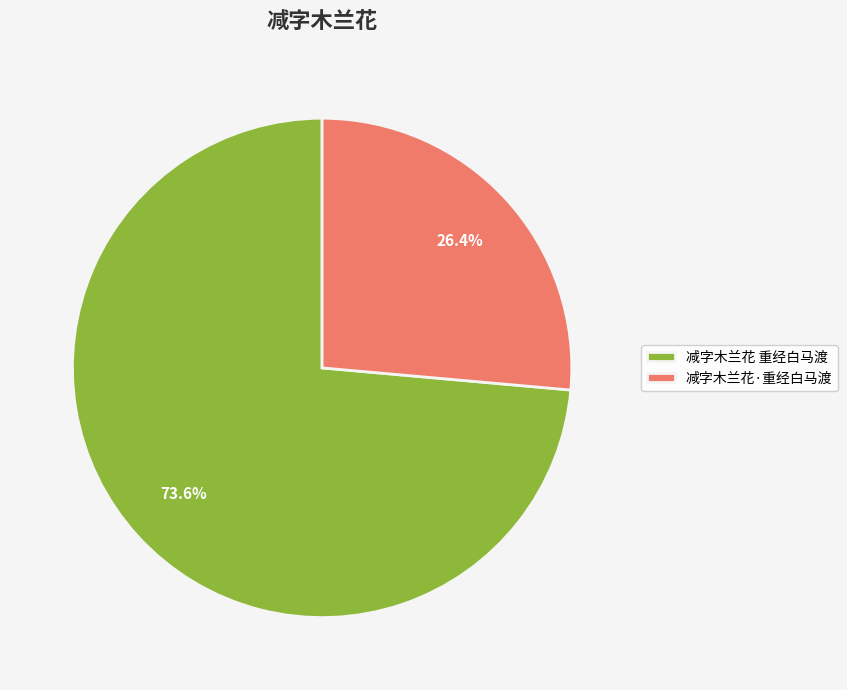

Which slice is the largest?

减字木兰花 重经白马渡